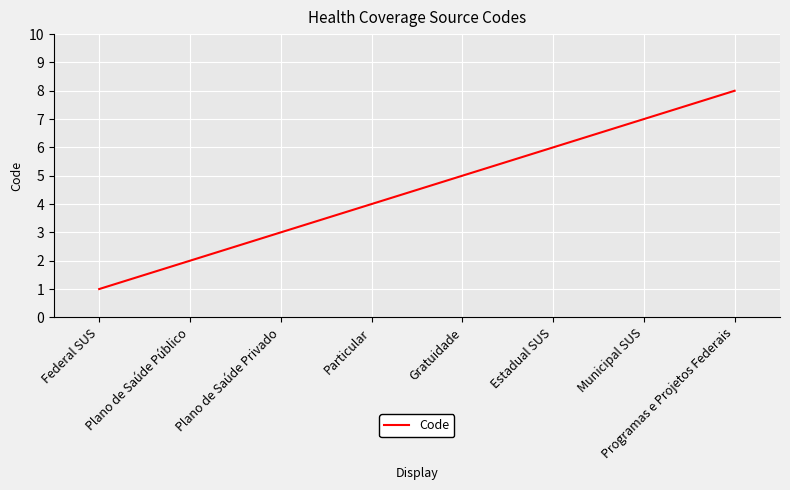

Reading left to right, extract all data points from this chart.

1	2	3	4	5	6	7	8